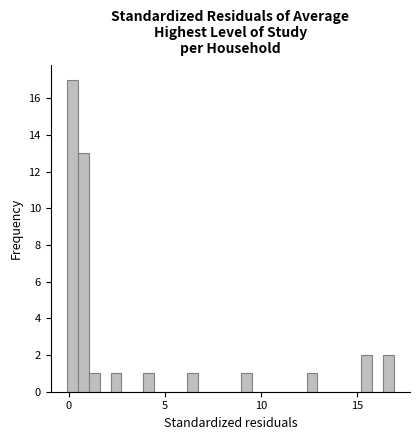

Around what value on the x-axis is the tallest bar? Give the approximate position of its centre, as read against the axis.

0.0